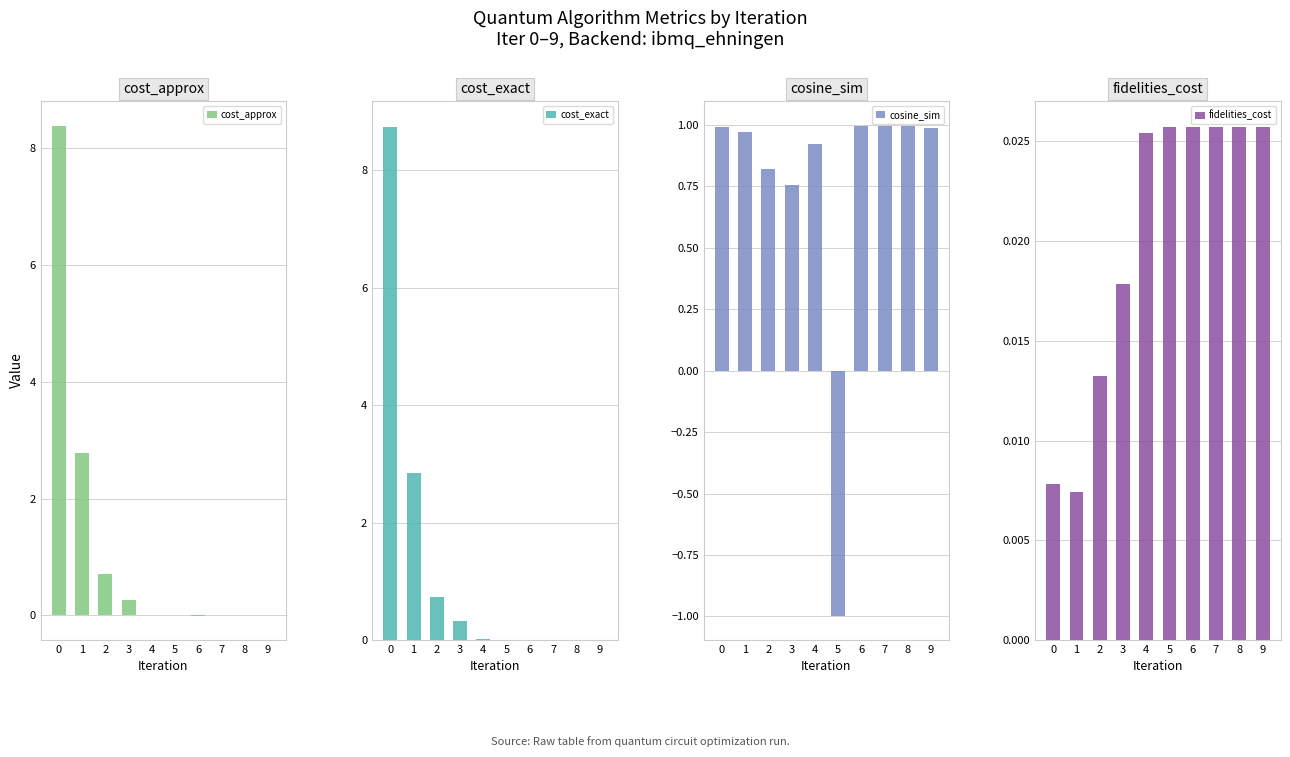

The fidelities_cost series shows 0.0 at 9. True or false?

True